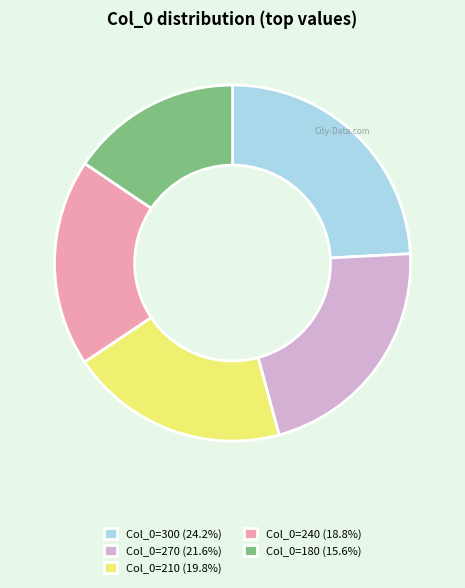

Is the sum of Col_0=210 (19.8%) and Col_0=240 (18.8%) greater than half?

No